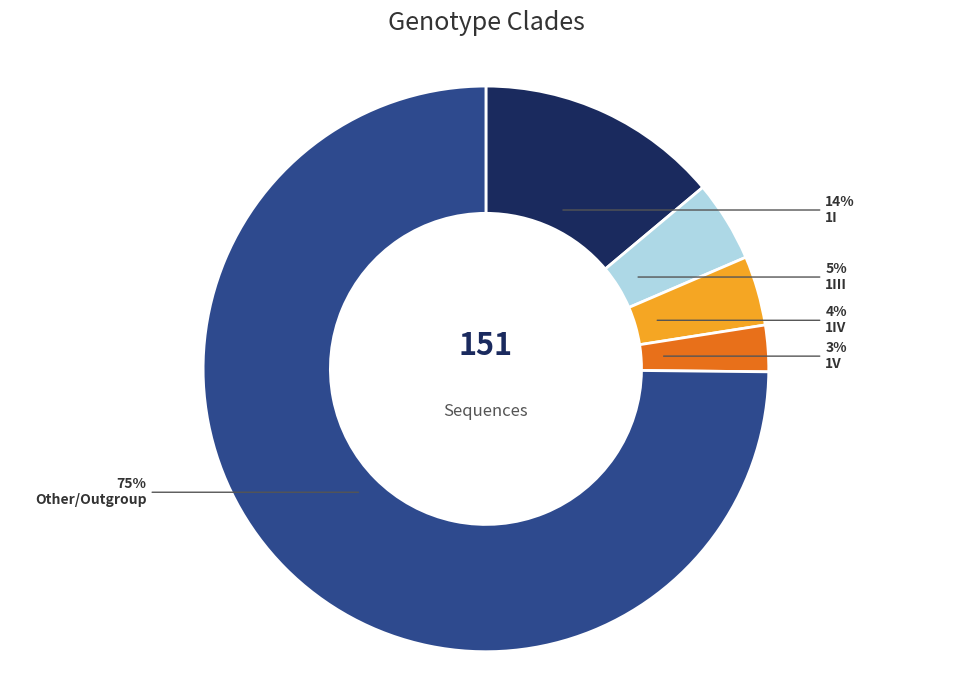

To the nearest percent, what is the average slice percentage?

20%